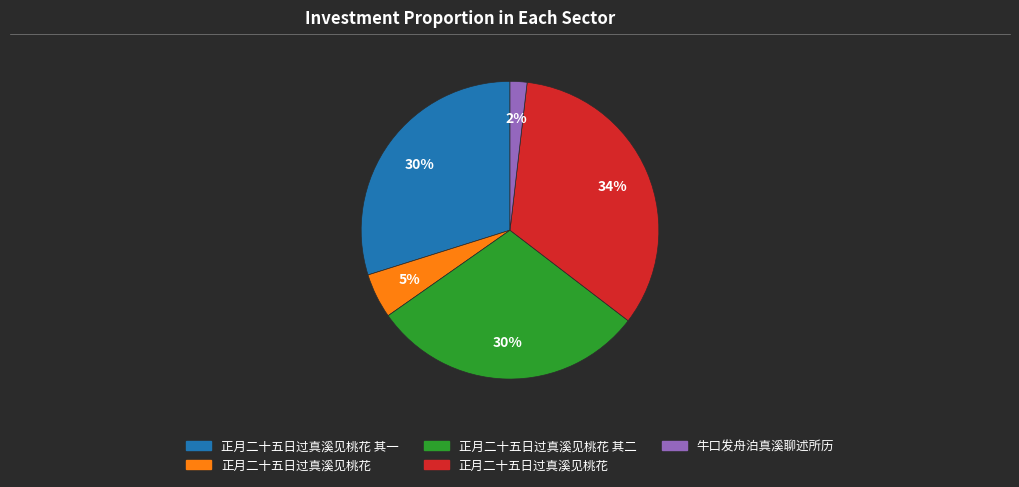

Does any single category account for the majority?

No